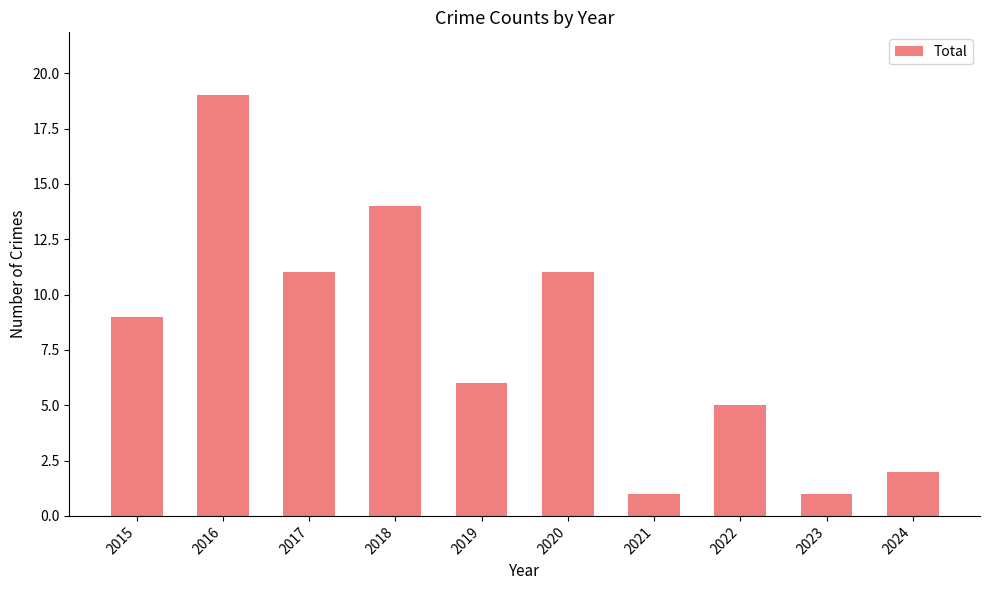

Which label corresponds to the largest value in the chart?

2016